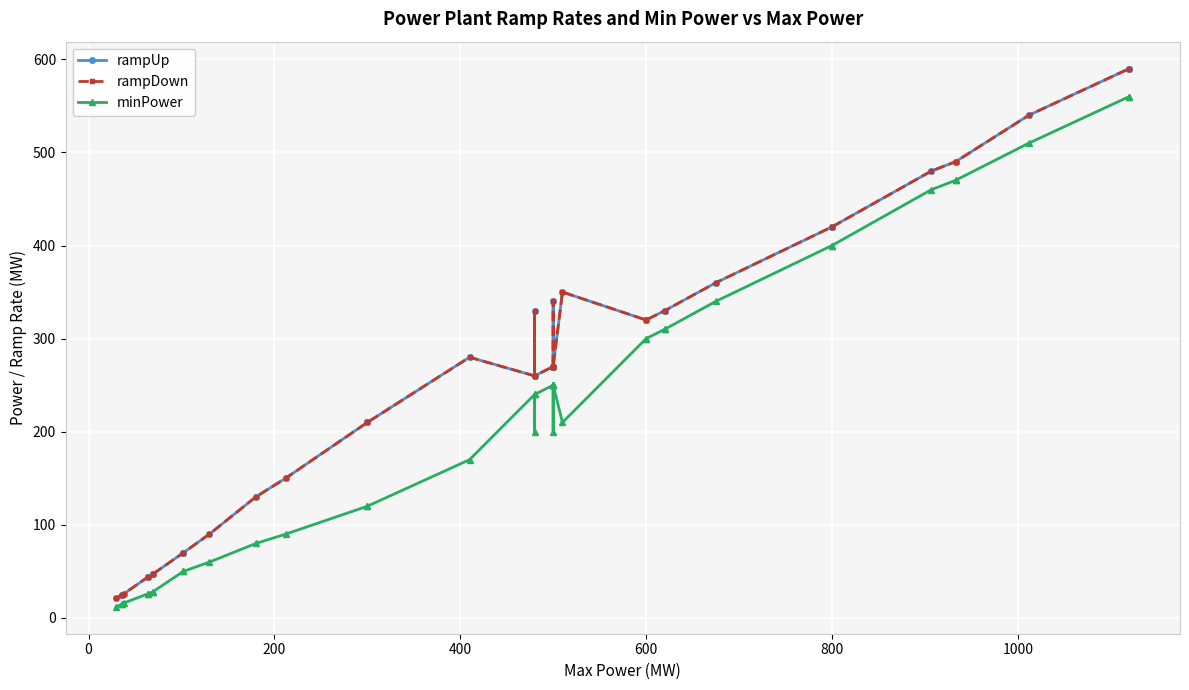

Which series has the largest range (max minus min)?

rampUp